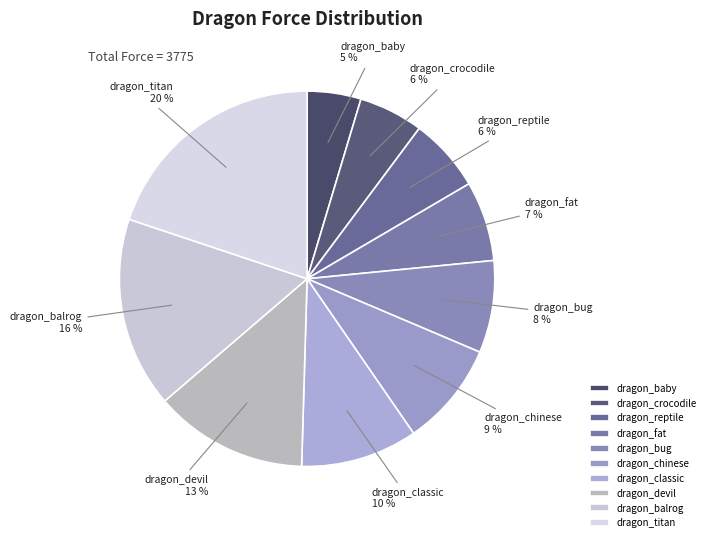

What is the ratio of the value at dragon_fat to the value at dragon_devil?

0.5